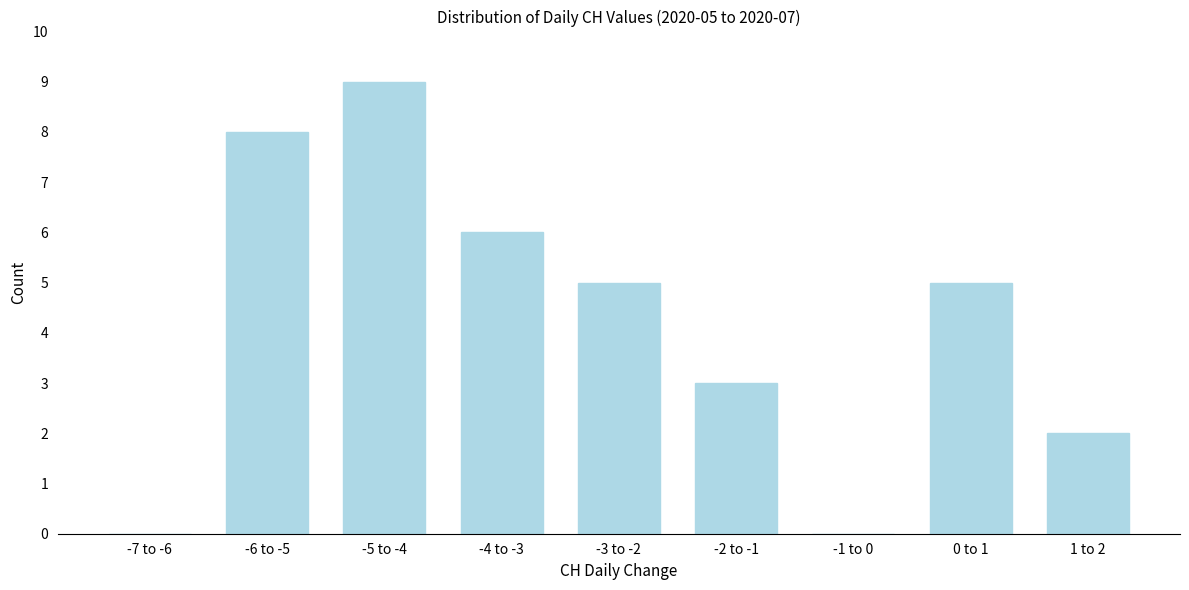

Reading left to right, what are all the values shown in this chart?

-7 to -6=0	-6 to -5=8	-5 to -4=9	-4 to -3=6	-3 to -2=5	-2 to -1=3	-1 to 0=0	0 to 1=5	1 to 2=2